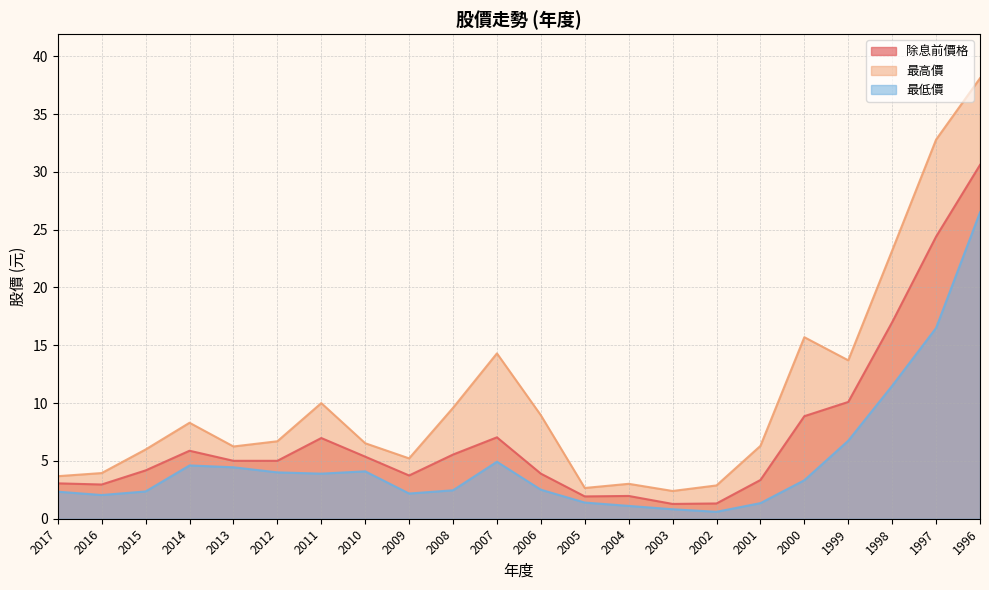

How many interior local valleys does the 最低價 series have?

4